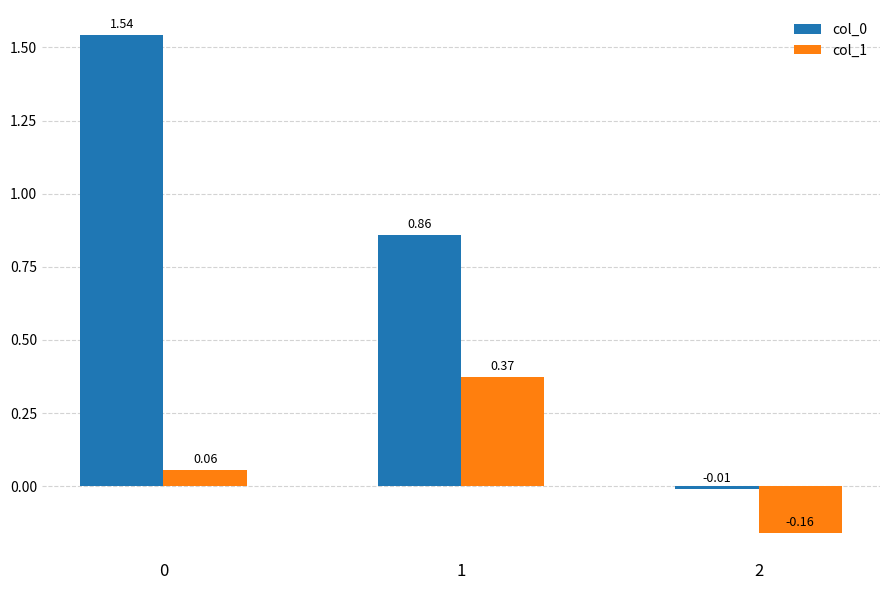

What is the total value across all series at 1?

1.2